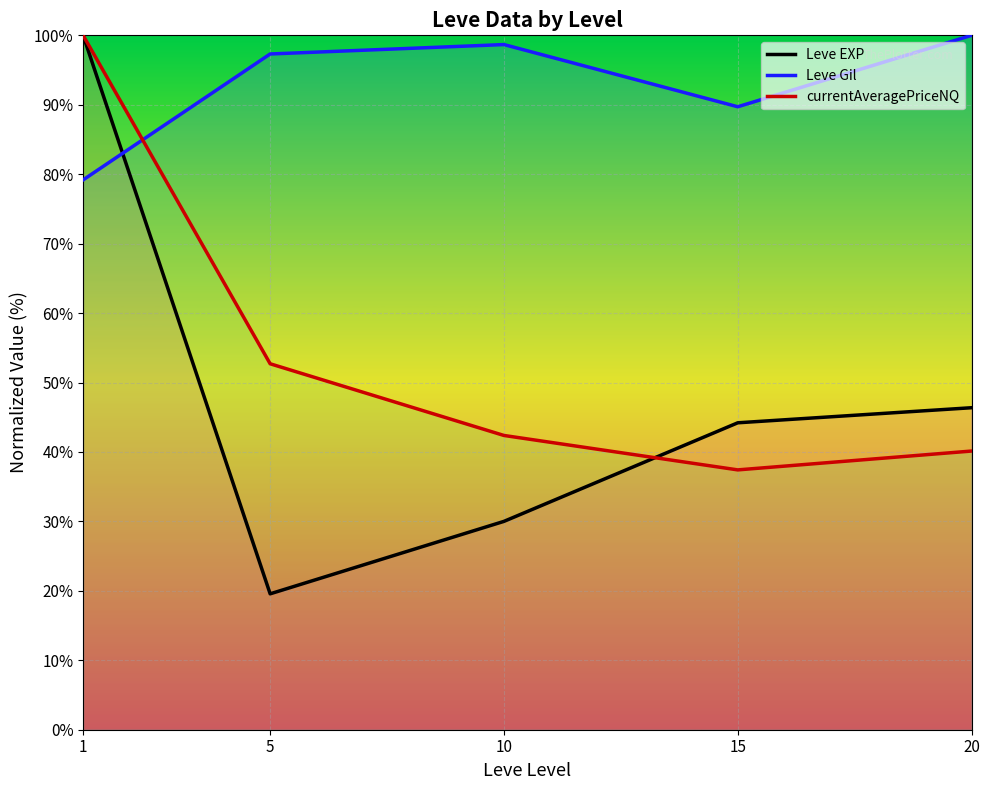

In Leve Gil, how many points are higher than both neighbors (excluding endpoints)?

1